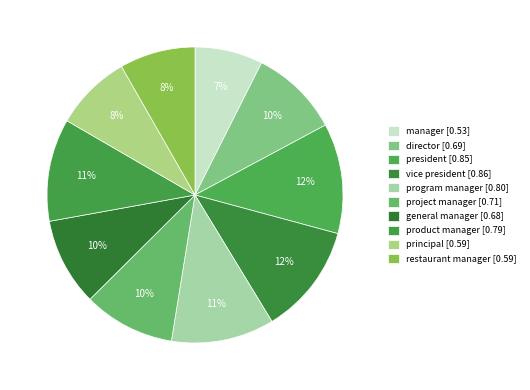

What is the total percentage of director and project manager?

19.7%